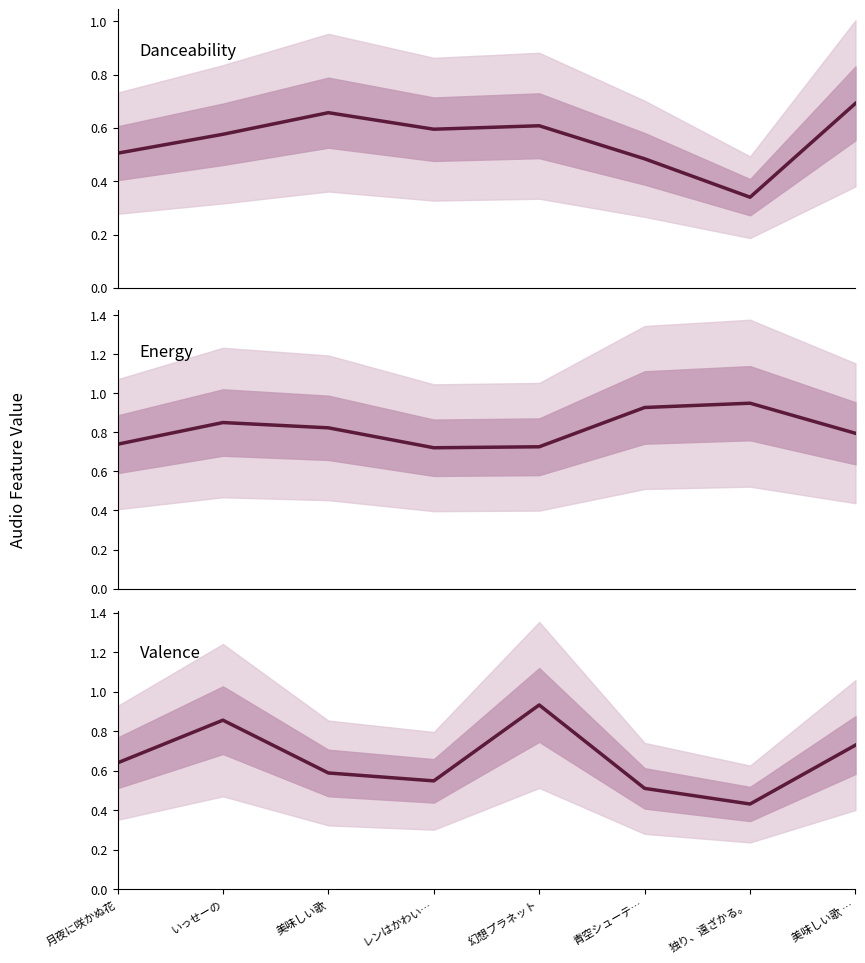

Between 独り、遠ざかる。 and 美味しい歌, which is larger?

美味しい歌